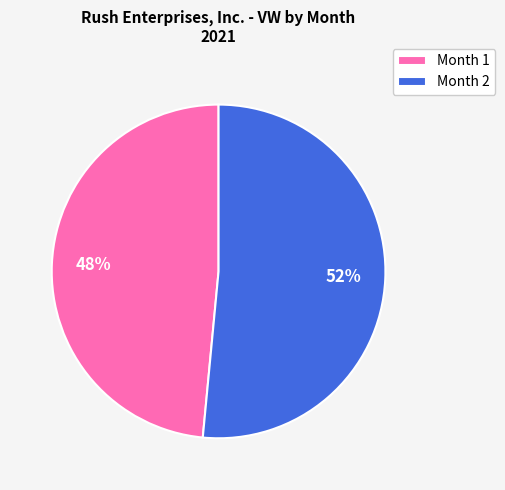

Combined, do Month 1 and Month 2 account for over 50%?

Yes